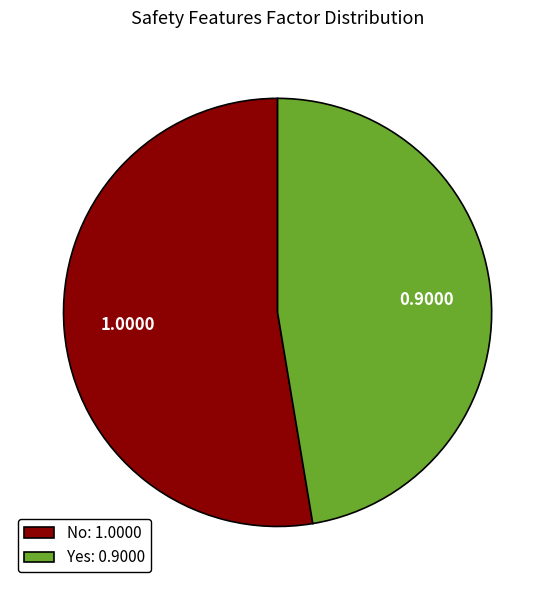

How many segments does this pie chart have?

2